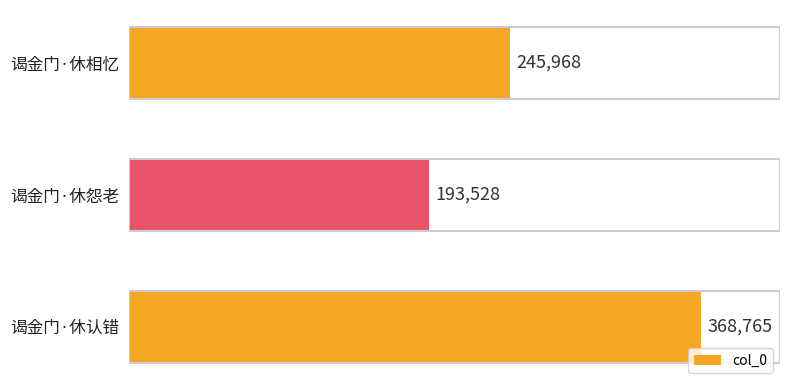

The chart shows a value of 128114 at 谒金门·休怨老. True or false?

False